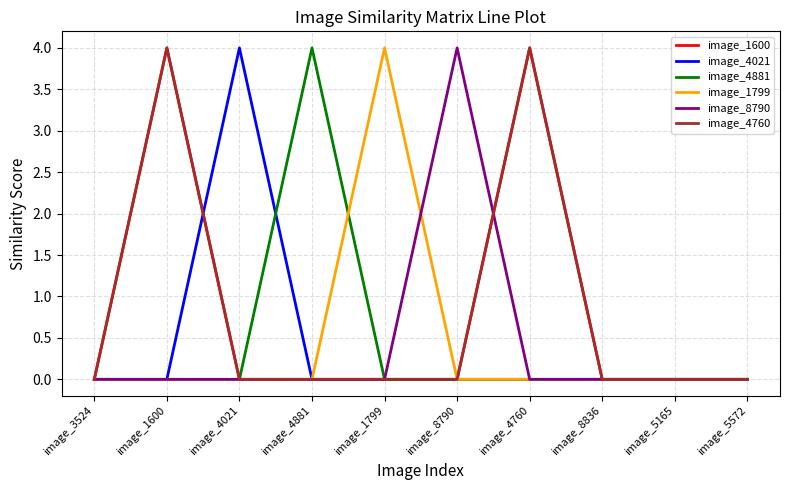

The value of image_4881 at image_4021 is 0. True or false?

True